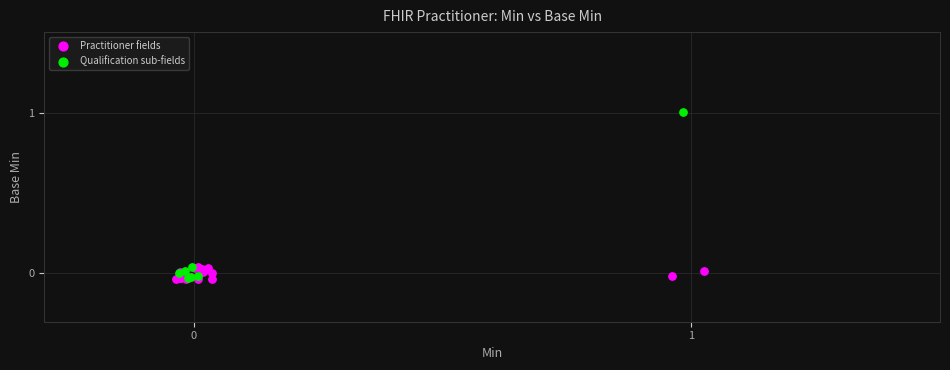

Which series reaches the maximum Y coordinate?

Qualification sub-fields